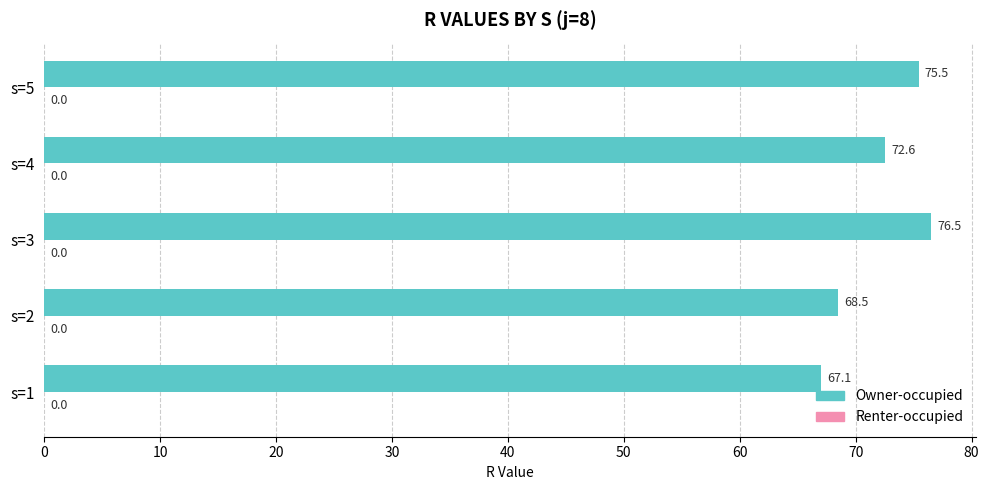

Does the chart contain any negative values?

No